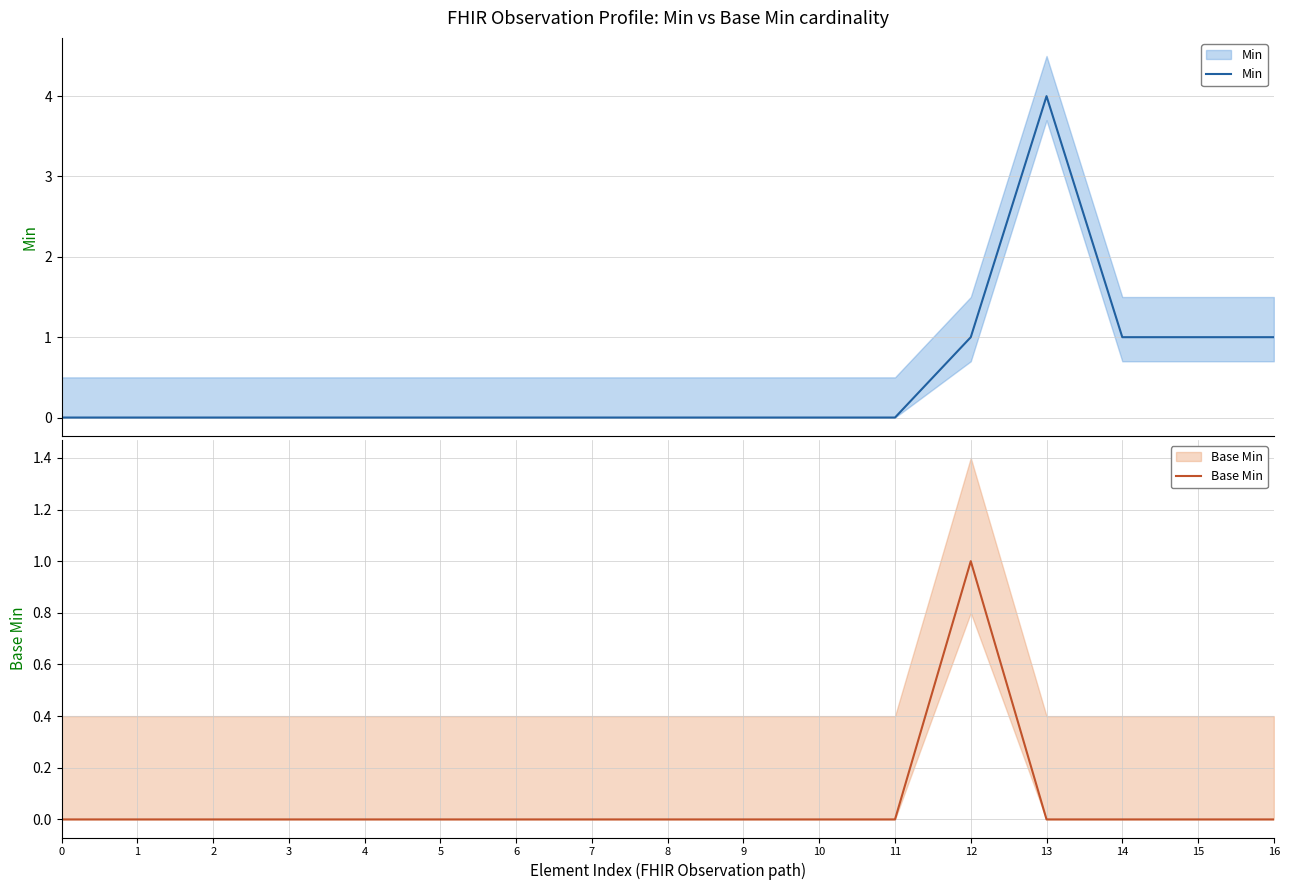

True or false: Min and Base Min intersect in this chart.

False